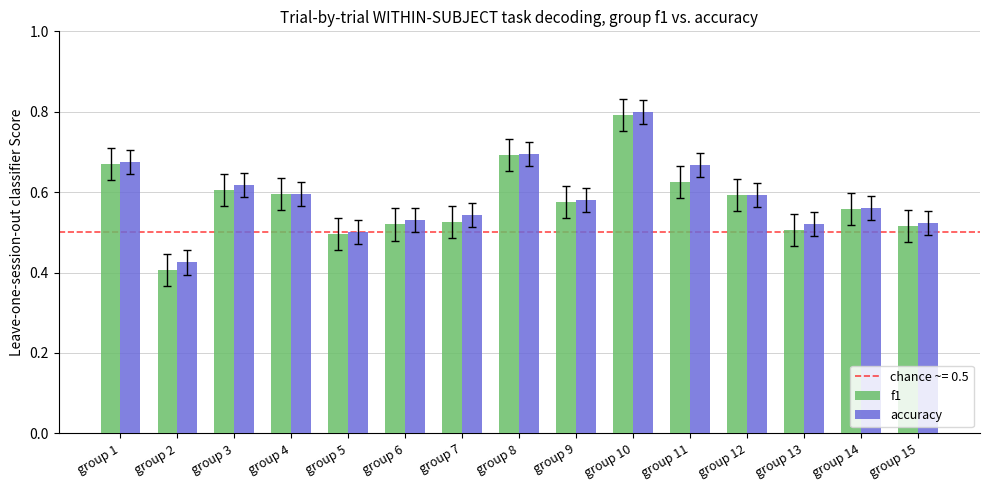

At which category is the sum across all series the highest?

group 10